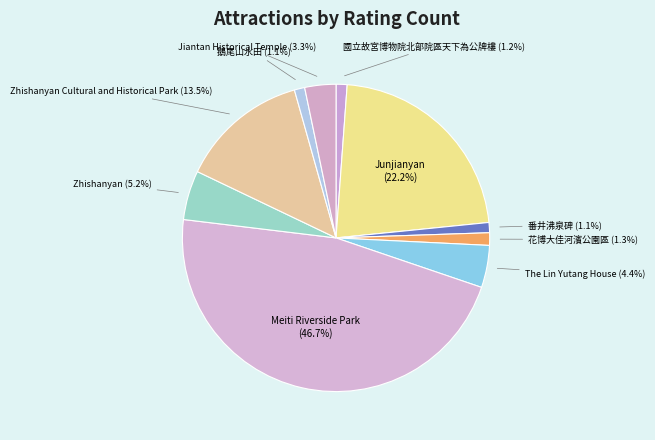

How many segments does this pie chart have?

10